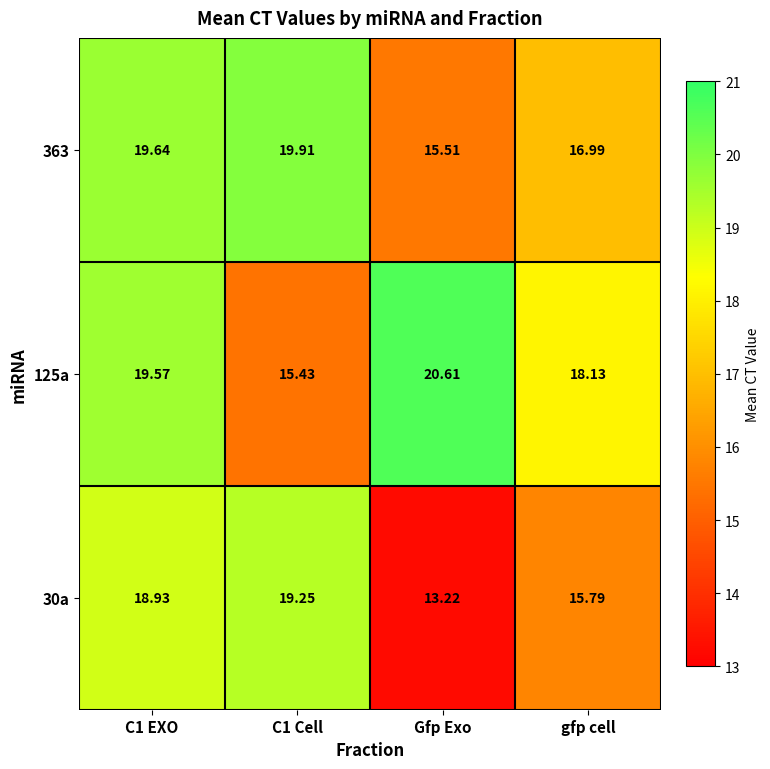

Where is 363 nearest to the value 17?

gfp cell